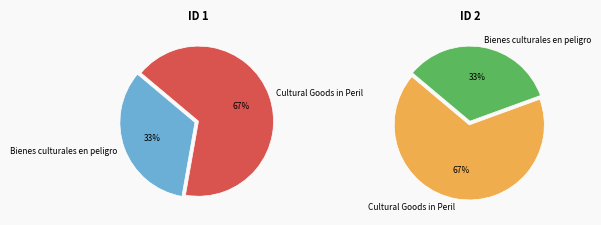

Which has a higher value, Bienes culturales en peligro or Cultural Goods in Peril?

Cultural Goods in Peril